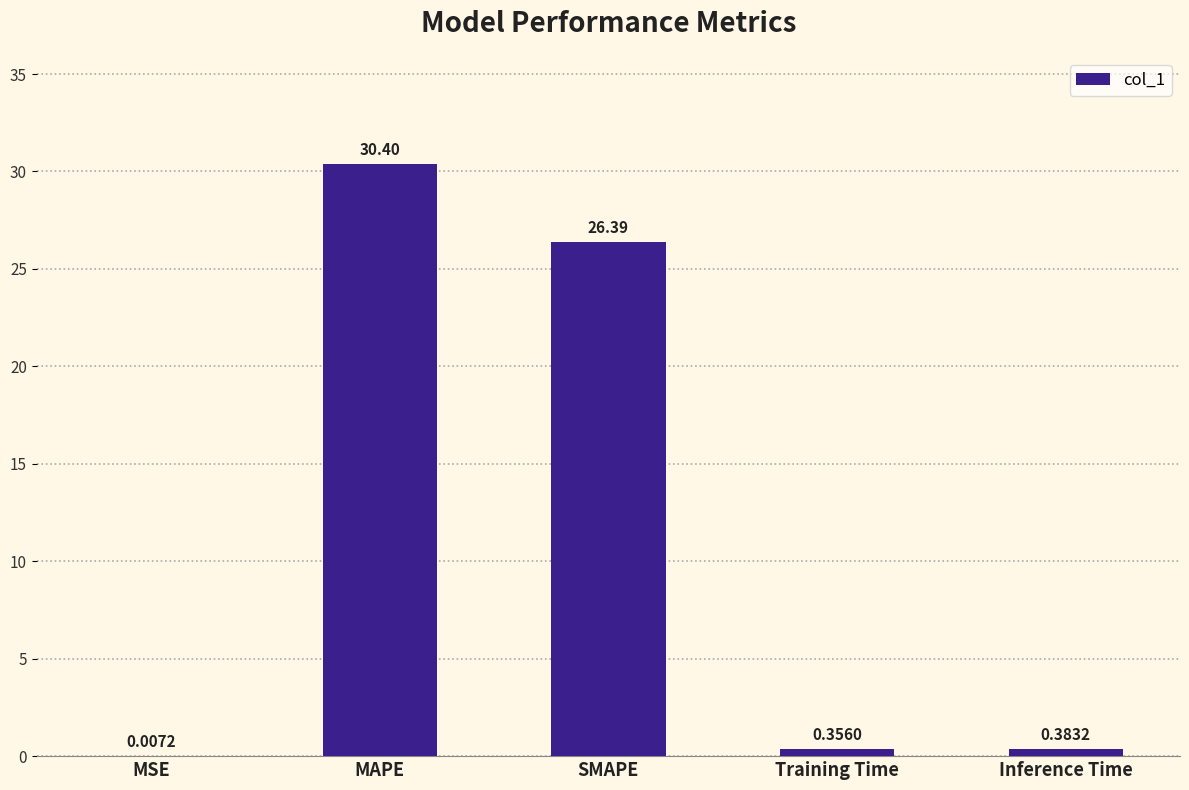

Count the number of categories in the chart.

5